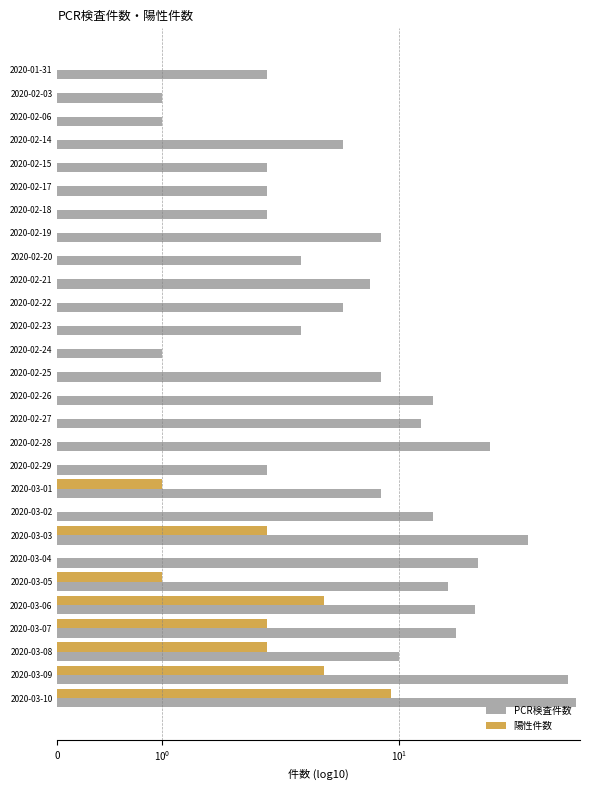

At how many categories does at least one series exceed 8?

12